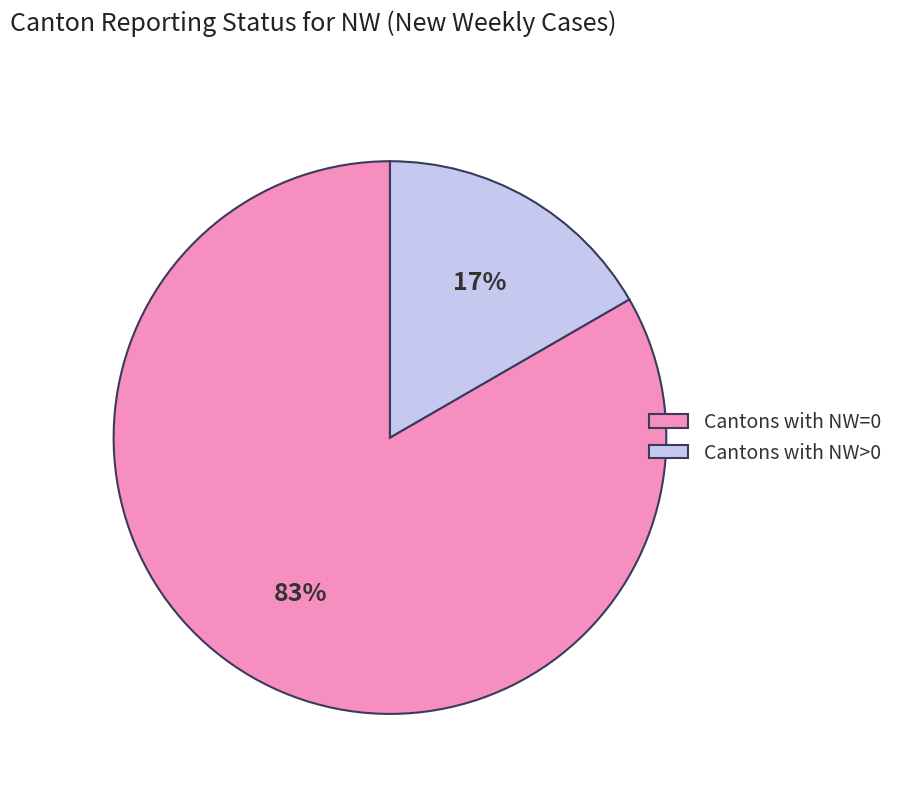

To the nearest percent, what is the average slice percentage?

50%